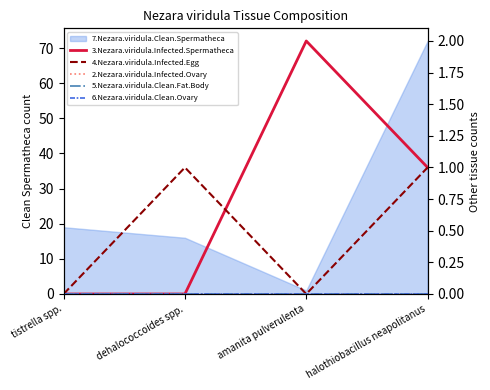

True or false: 6.Nezara.viridula.Clean.Ovary has more than 0 interior local peaks.

False